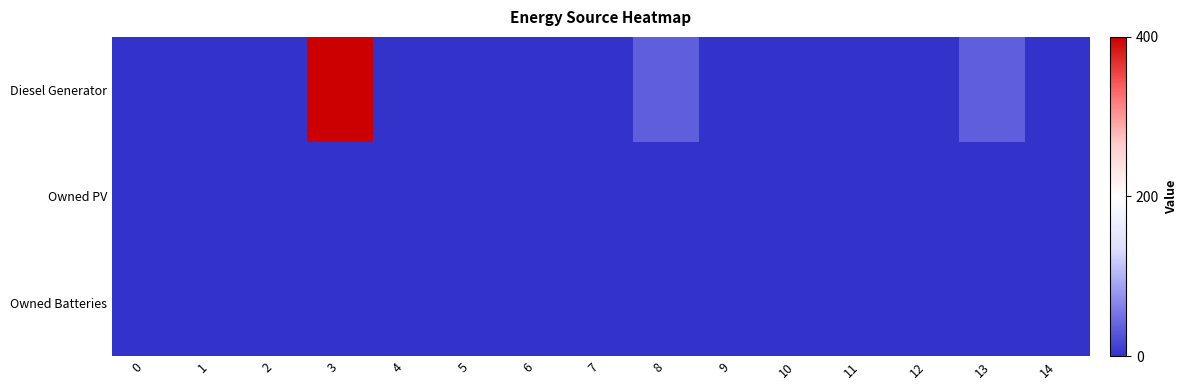

Reading right to left, list all the values displayed in this chart.

Diesel Generator: 14=1	13=35	12=0	11=0	10=0	9=0	8=35	7=0	6=0	5=0	4=0	3=400	2=0	1=0	0=0
Owned PV: 14=0	13=0	12=0	11=0	10=0	9=0	8=0	7=0	6=0	5=0	4=0	3=0	2=0	1=0	0=0
Owned Batteries: 14=0	13=0	12=0	11=0	10=0	9=0	8=0	7=0	6=0	5=0	4=0	3=0	2=0	1=0	0=0